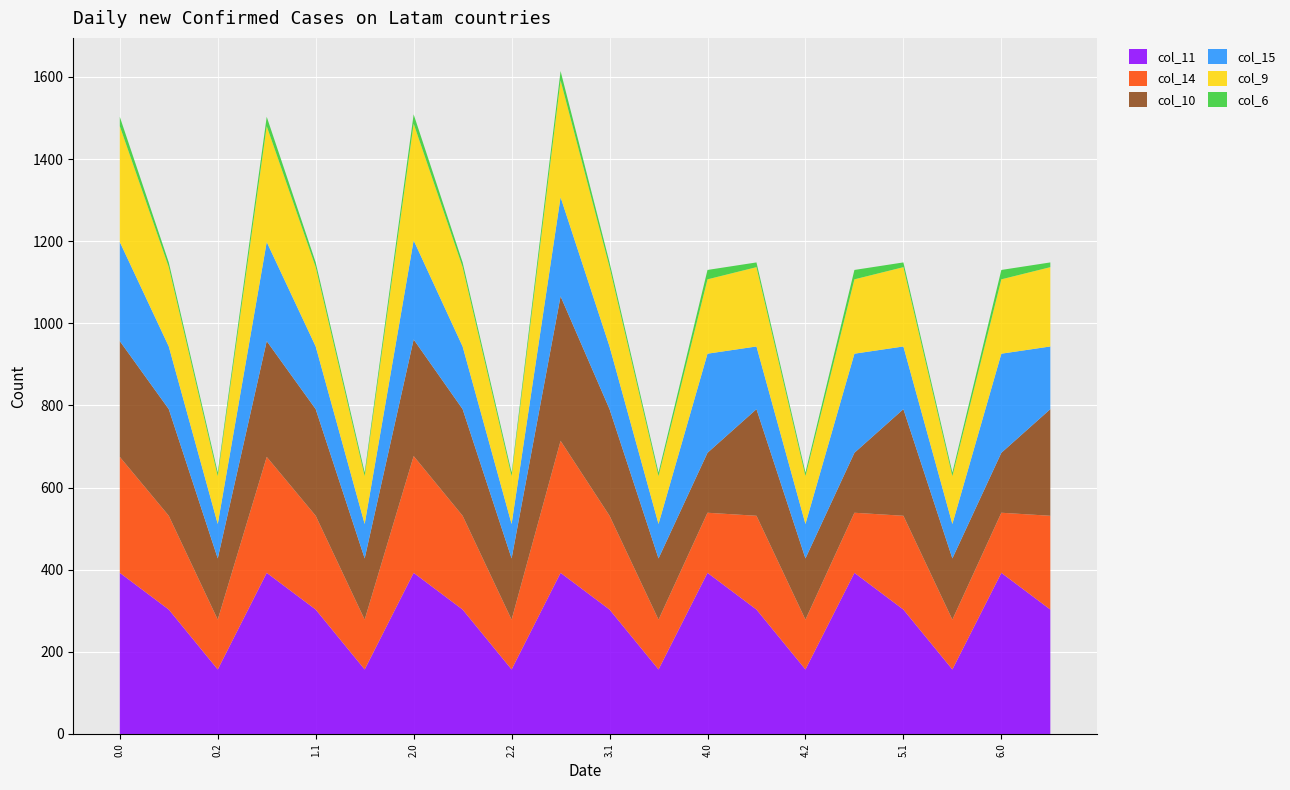

Reading left to right, list all the values displayed in this chart.

col_11: 392.5	303.0	157.2	392.5	303.0	157.2	392.5	303.0	157.2	392.5	303.0	157.2	392.5	303.0	157.2	392.5	303.0	157.2	392.5	303.0
col_14: 282.3	228.4	121.3	282.3	228.4	121.3	284.3	228.4	121.3	321.4	228.4	121.3	146.3	228.4	121.3	146.3	228.4	121.3	146.3	228.4
col_10: 282.0	259.7	149.1	282.0	259.7	149.1	284.0	259.7	149.1	352.0	259.7	149.1	146.0	259.7	149.1	146.0	259.7	149.1	146.0	259.7
col_15: 241.4	152.7	84.0	241.4	152.7	84.0	241.4	152.7	84.0	241.4	152.7	84.0	241.4	152.7	84.0	241.4	152.7	84.0	241.4	152.7
col_9: 282.0	193.1	116.5	282.0	193.1	116.5	284.0	193.1	116.5	284.3	193.1	116.5	181.0	193.1	116.5	181.0	193.1	116.5	181.0	193.1
col_6: 22.9	11.6	8.9	22.9	11.6	8.9	22.9	11.6	8.9	22.9	11.6	8.9	22.9	11.6	8.9	22.9	11.6	8.9	22.9	11.6